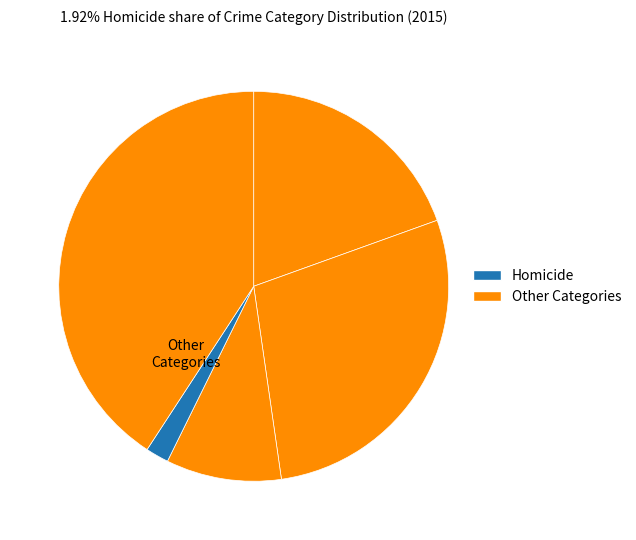

How many segments does this pie chart have?

5